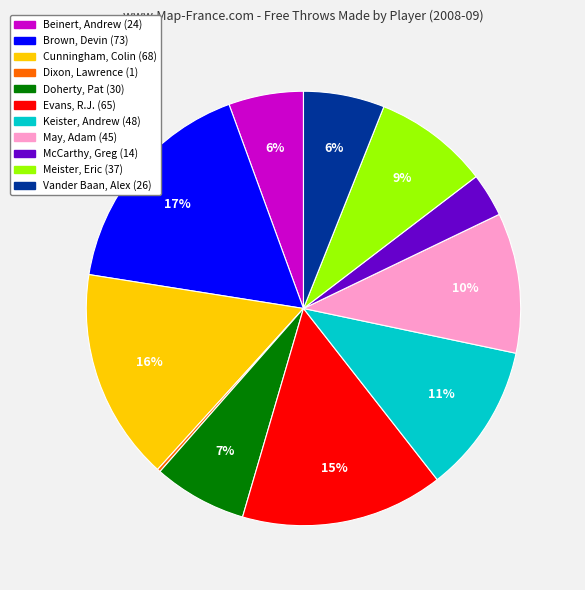

To the nearest percent, what is the difference between the largest and smallest slice percentages?

17%